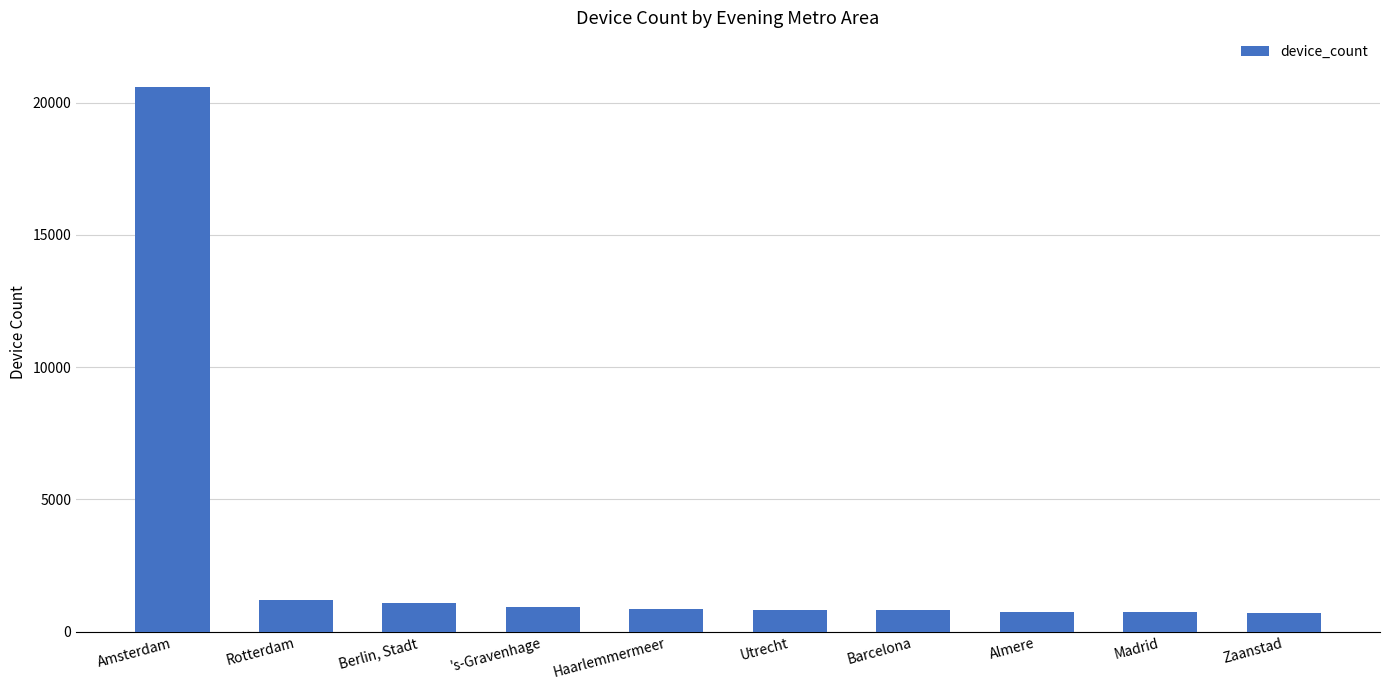

What is the sum of the values at Almere and 's-Gravenhage?

1669